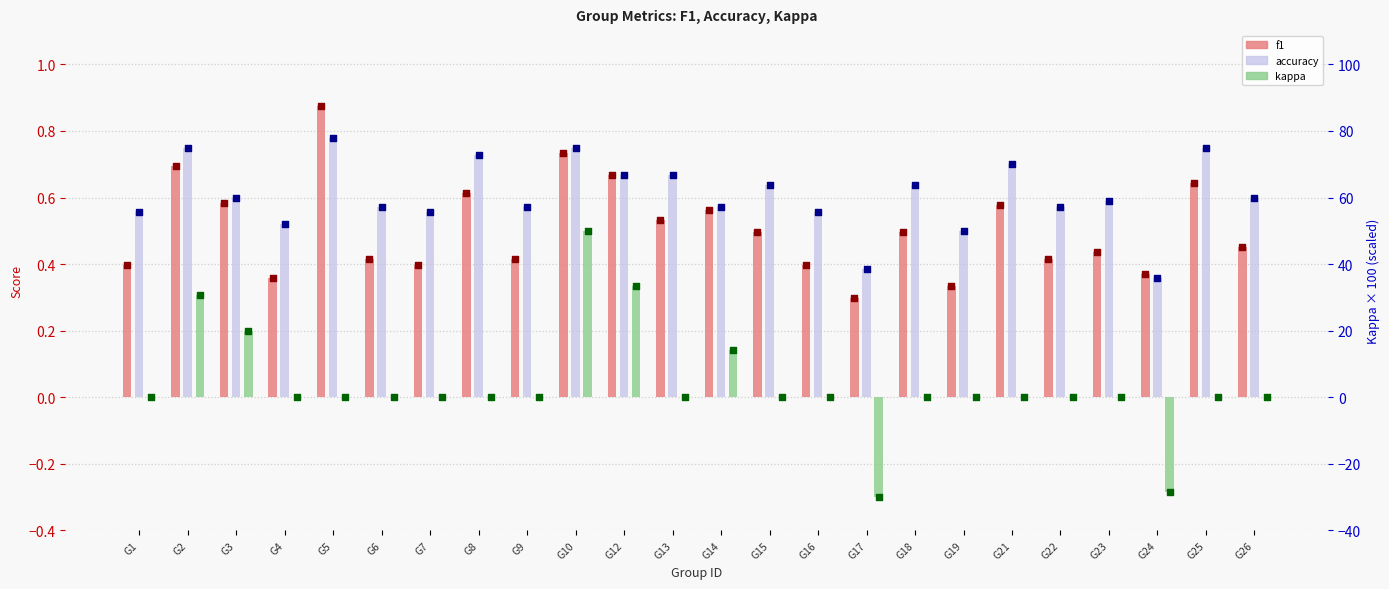

What are all the series names shown in the legend?

f1, accuracy, kappa